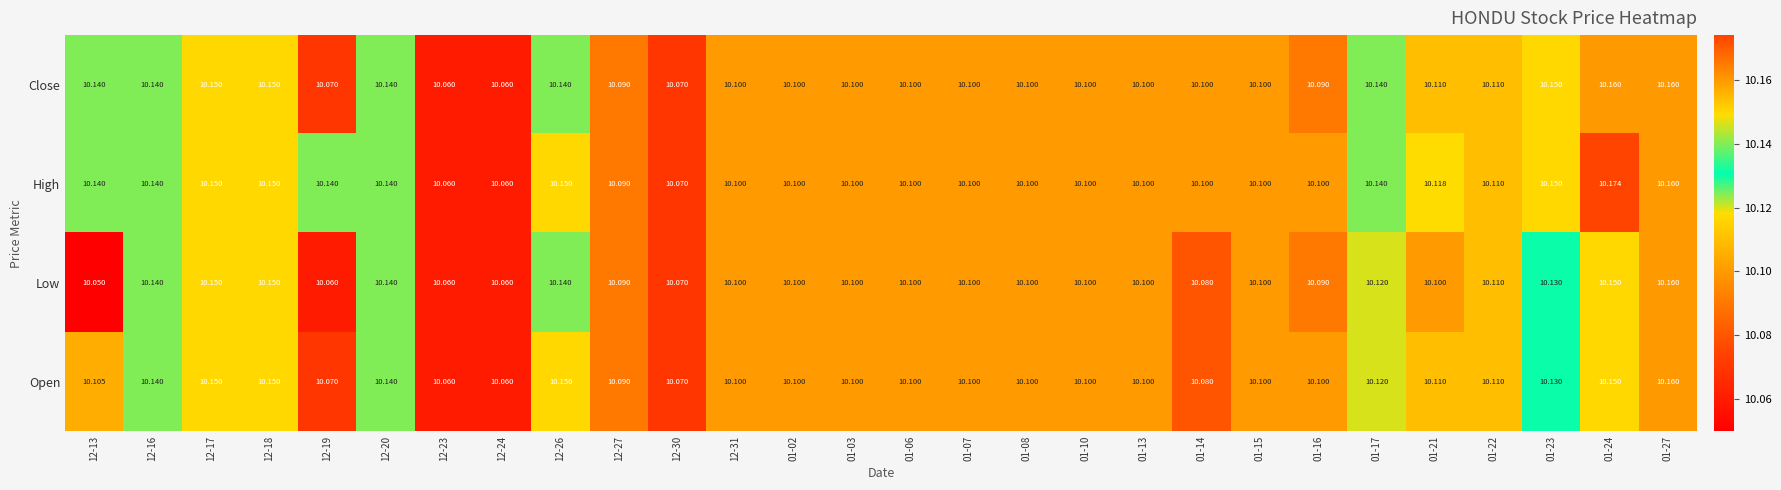

Rank the series by their average value, from highest to lowest.

High, Close, Open, Low